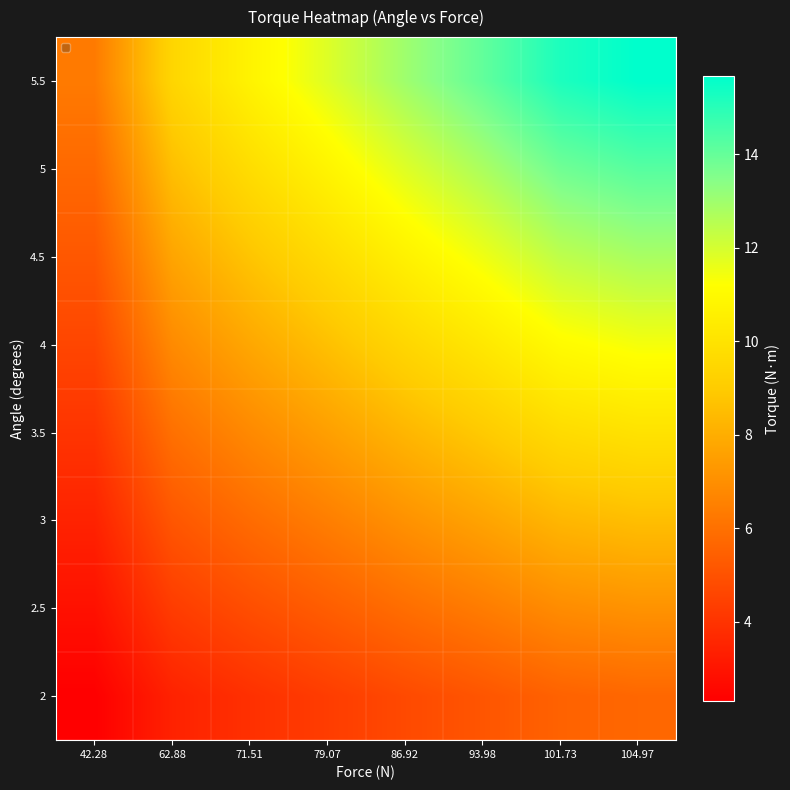

Which category has the highest value across all series?

104.97